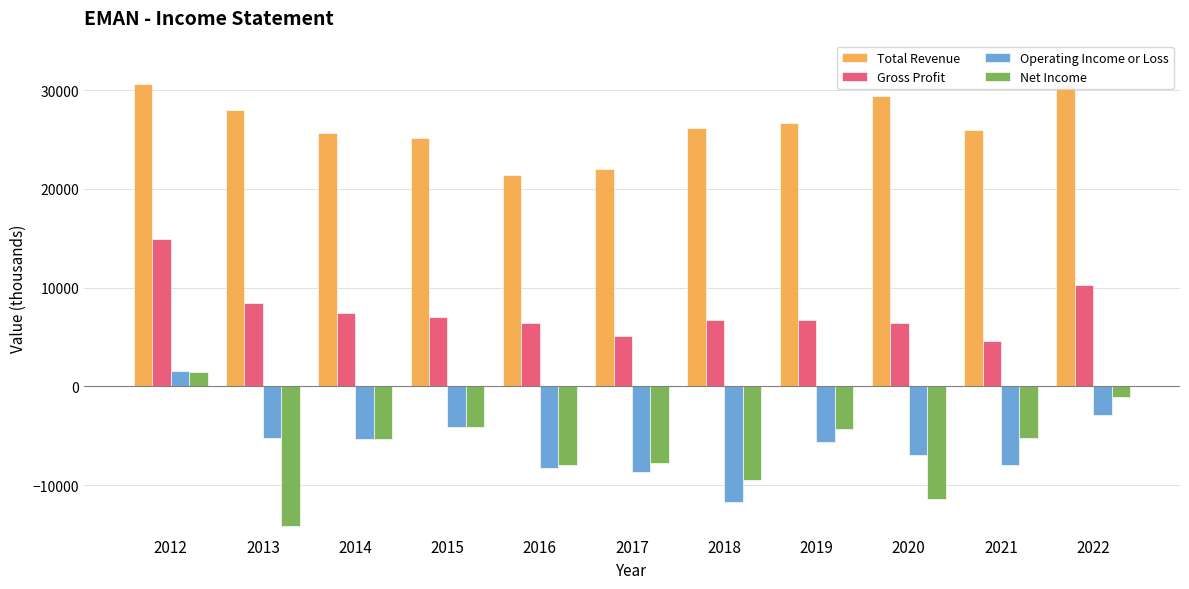

Which series has the widest spread of values?

Net Income